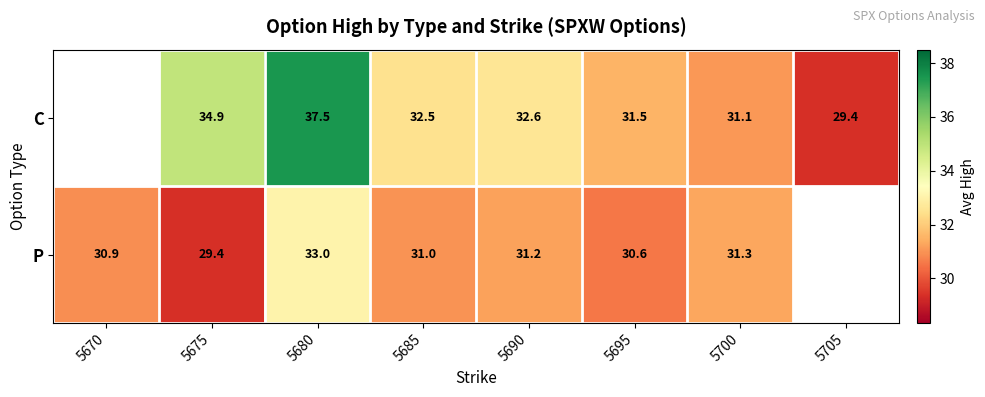

At 5680, list the series in order from smallest to largest.

P, C